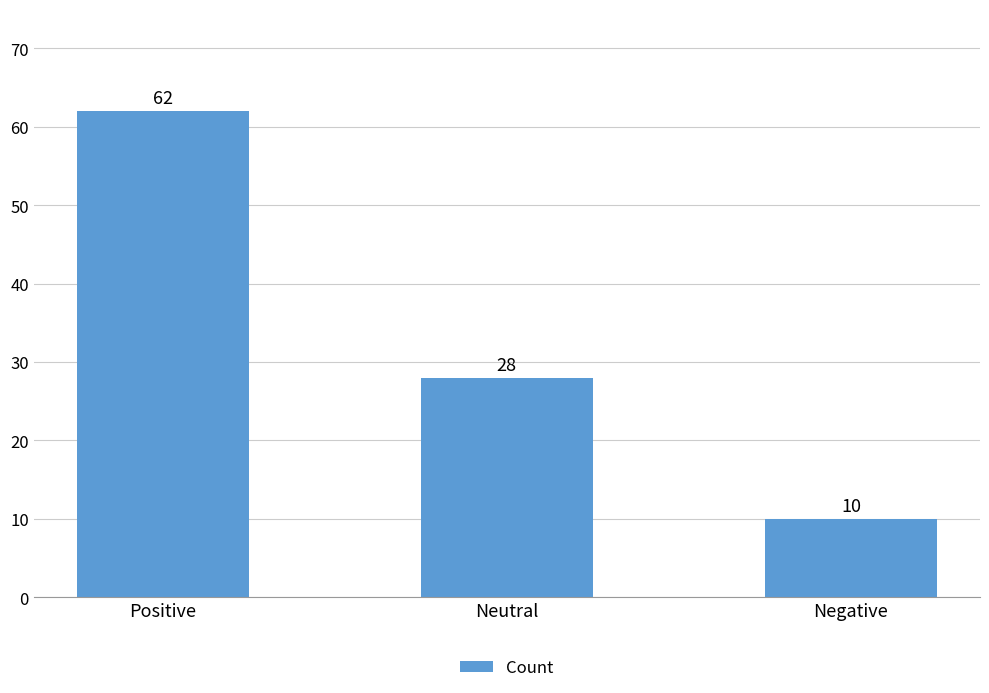

Where does the data first go above 28?

Positive